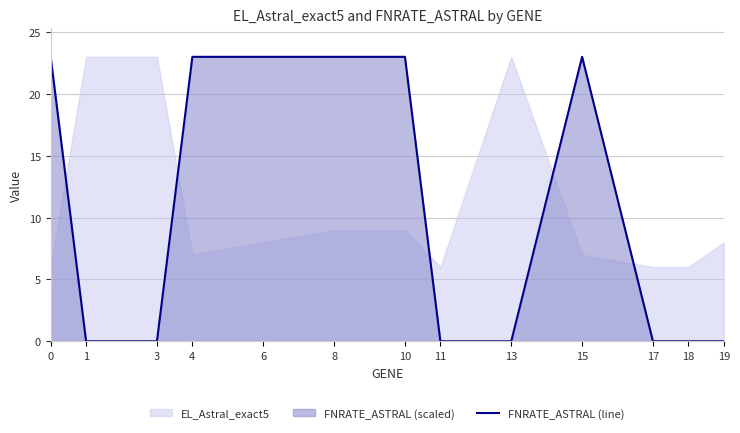

Is it true that FNRATE_ASTRAL (line) equals 0 at 1?

True